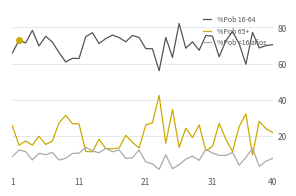

List the series in order of their peak value, highest first.

%Pob 16-64, %Pob 65+, %Pob <16 años